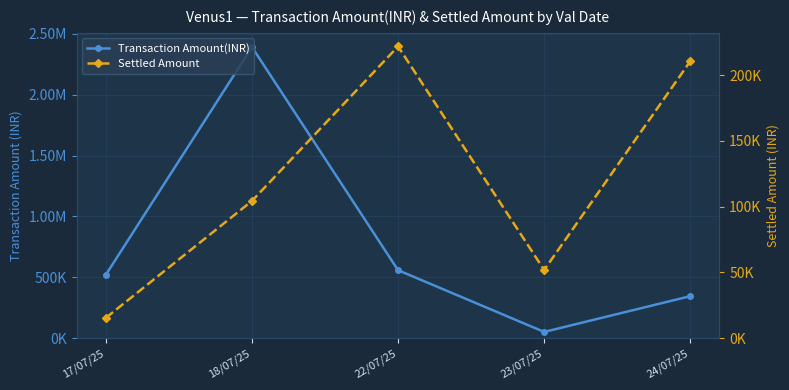

Is the value of Transaction Amount(INR) at 18/07/25 greater than the value of Settled Amount at 17/07/25?

Yes